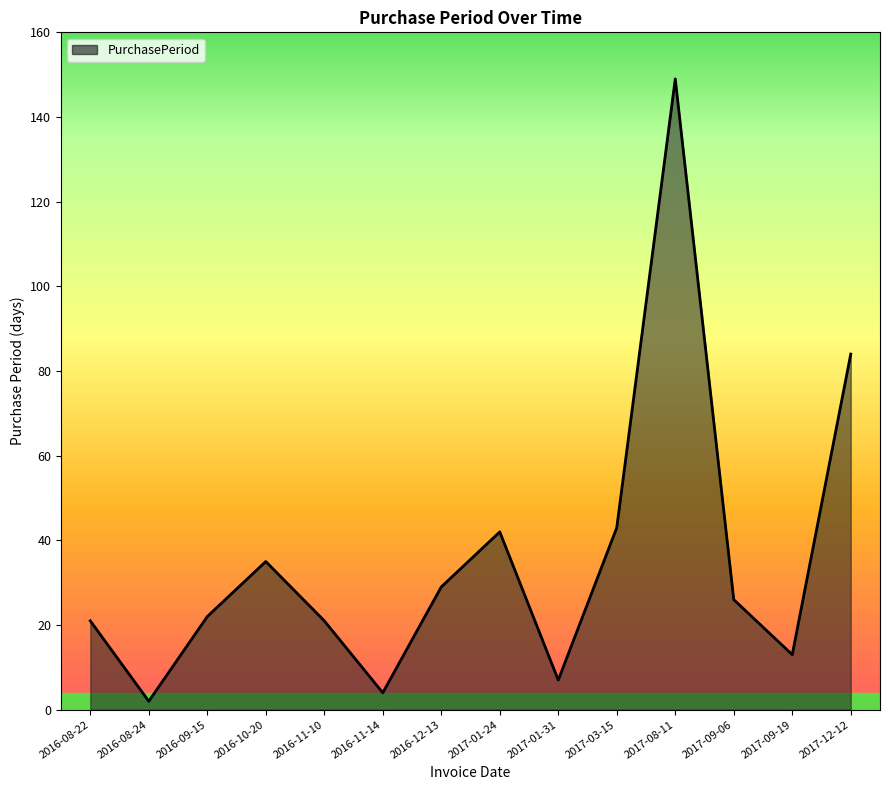

What is the difference between the values at 2016-12-13 and 2017-12-12?

55